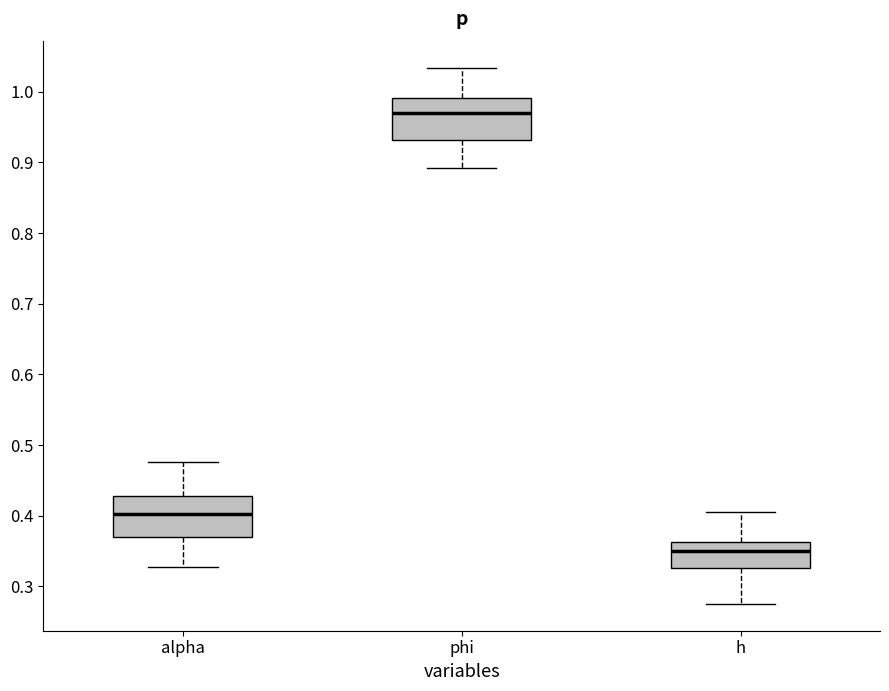

Reading left to right, transcribe this box plot: for each box, give where its median line is, the range the box spans, and where its two whiskers end, as read against the y-axis. The values are not printed on the chart, so give them approximately, as read against the axis.

alpha: median 0.40, box 0.37 to 0.43, whiskers 0.33 to 0.48
phi: median 0.97, box 0.93 to 0.99, whiskers 0.89 to 1.03
h: median 0.35, box 0.33 to 0.36, whiskers 0.28 to 0.40